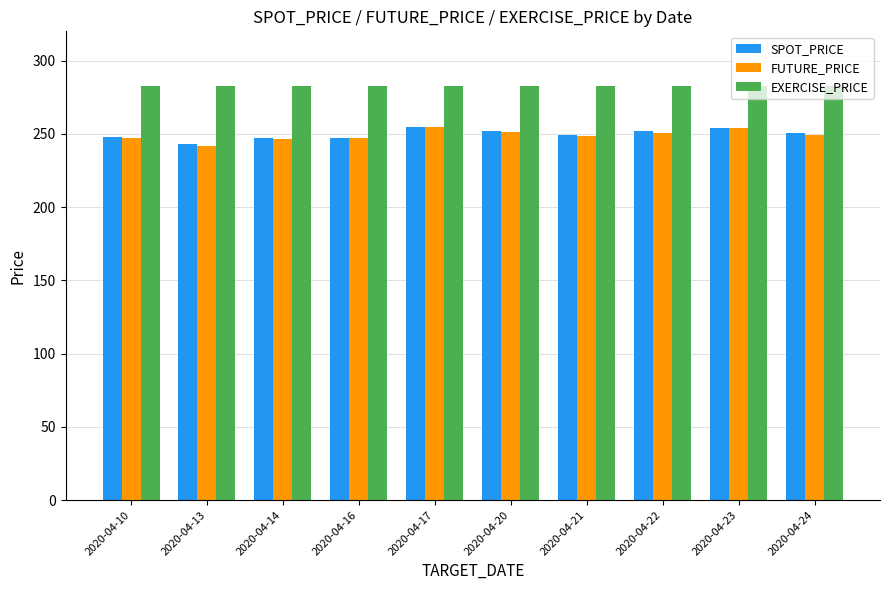

What is the minimum value for FUTURE_PRICE?

242.0